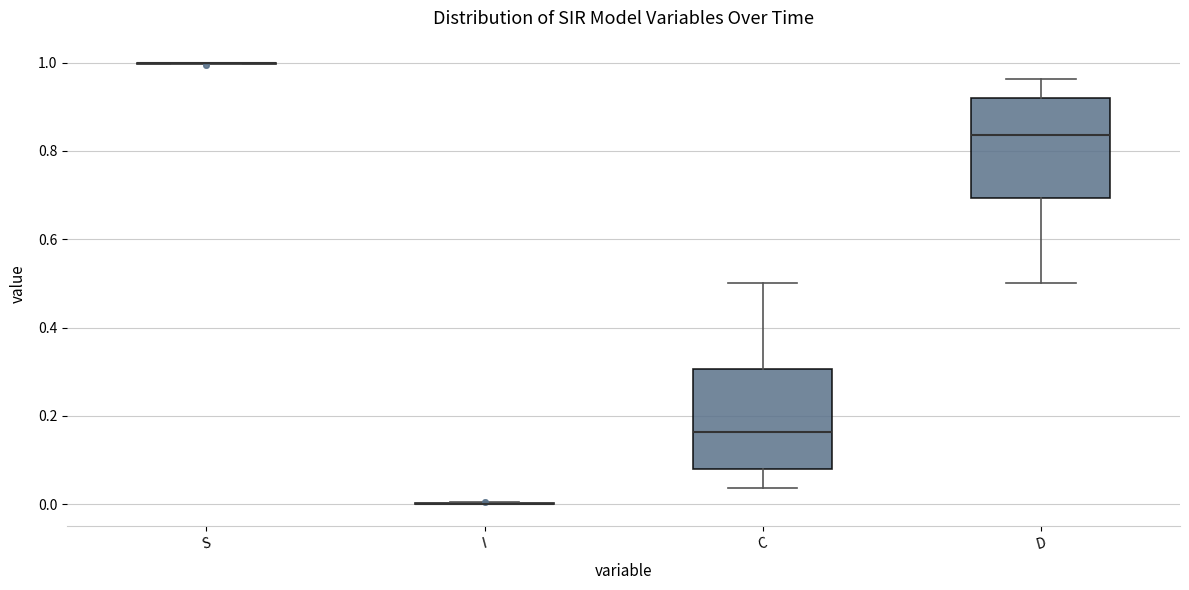

Where does the median line of the box for C sit on the y-axis? The values are not printed on the chart, so give them approximately, as read against the axis.

0.16